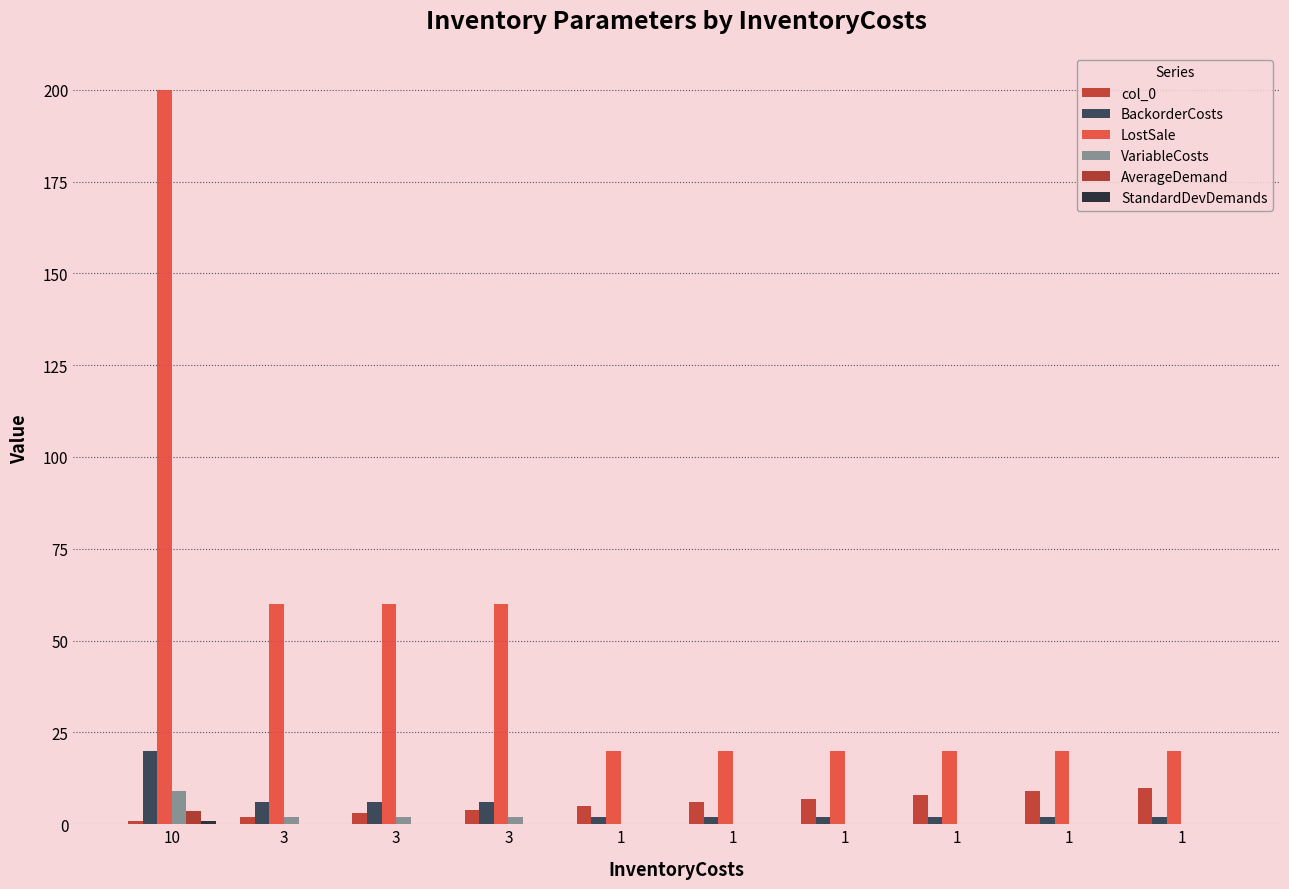

Where is StandardDevDemands nearest to the value 0?

3